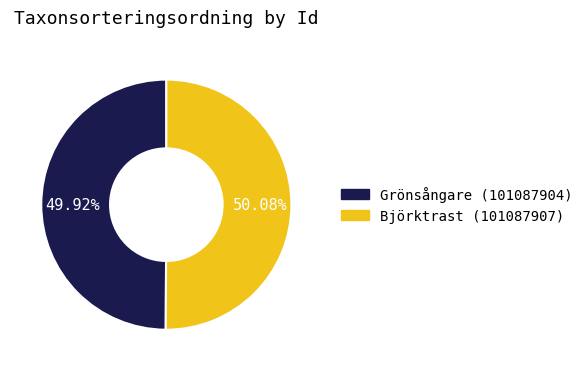

Is there any slice that represents more than half of the pie?

Yes